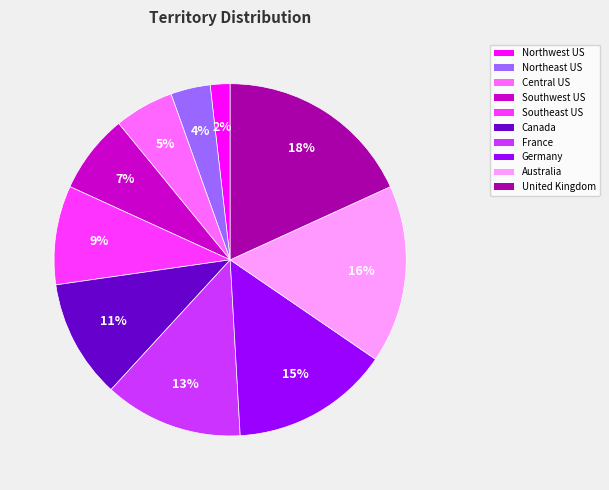

To the nearest percent, what percentage of the pie is Northwest US?

2%